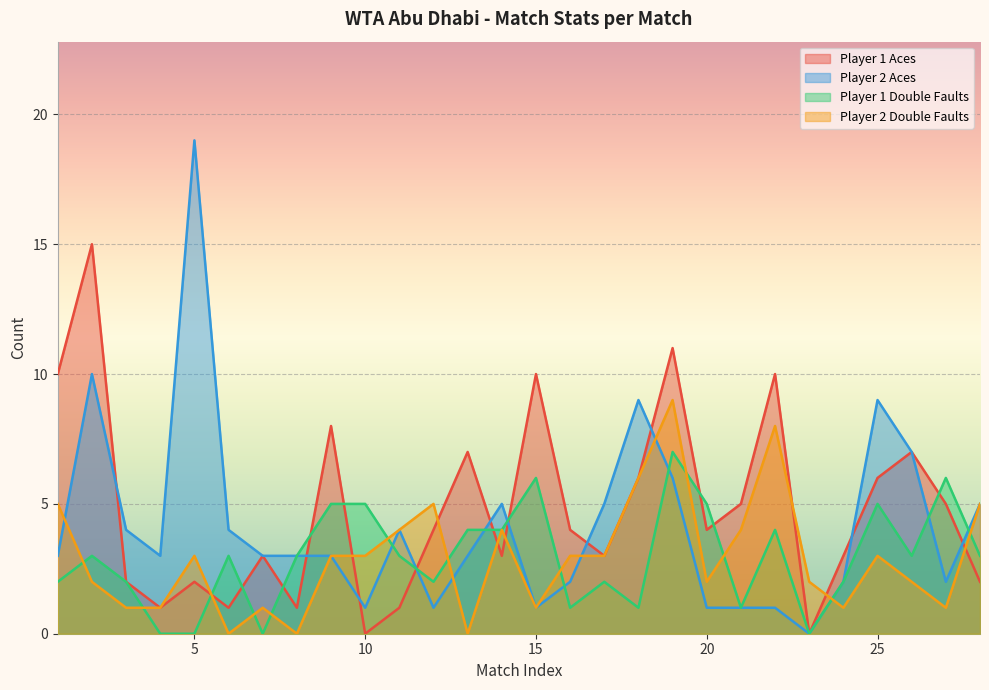

In match_player1_double_faults, how many points are higher than both neighbors (excluding endpoints)?

8